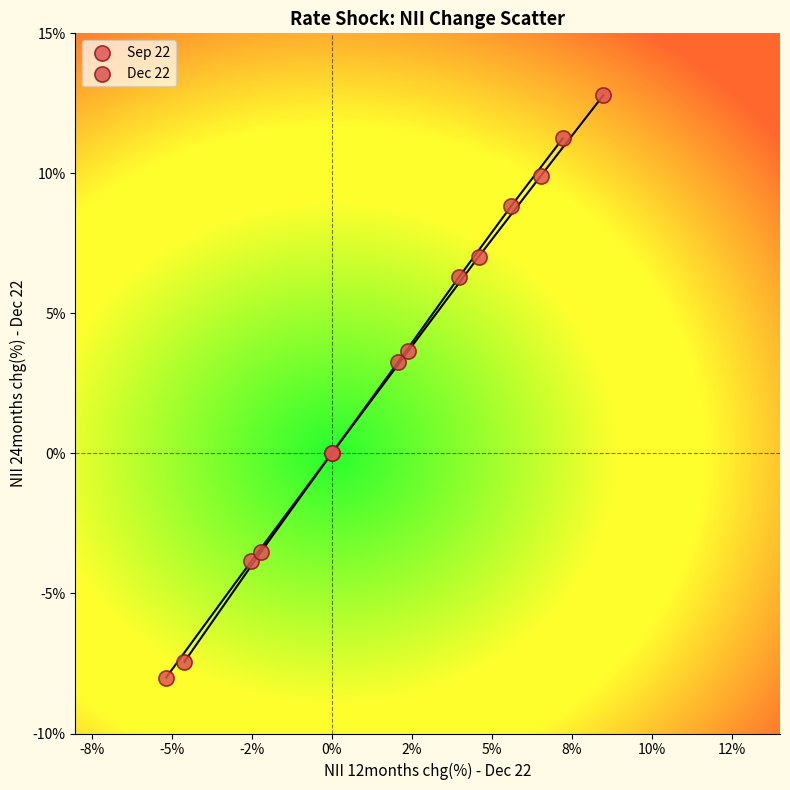

Which series has the largest Y range (max minus min)?

Sep 22